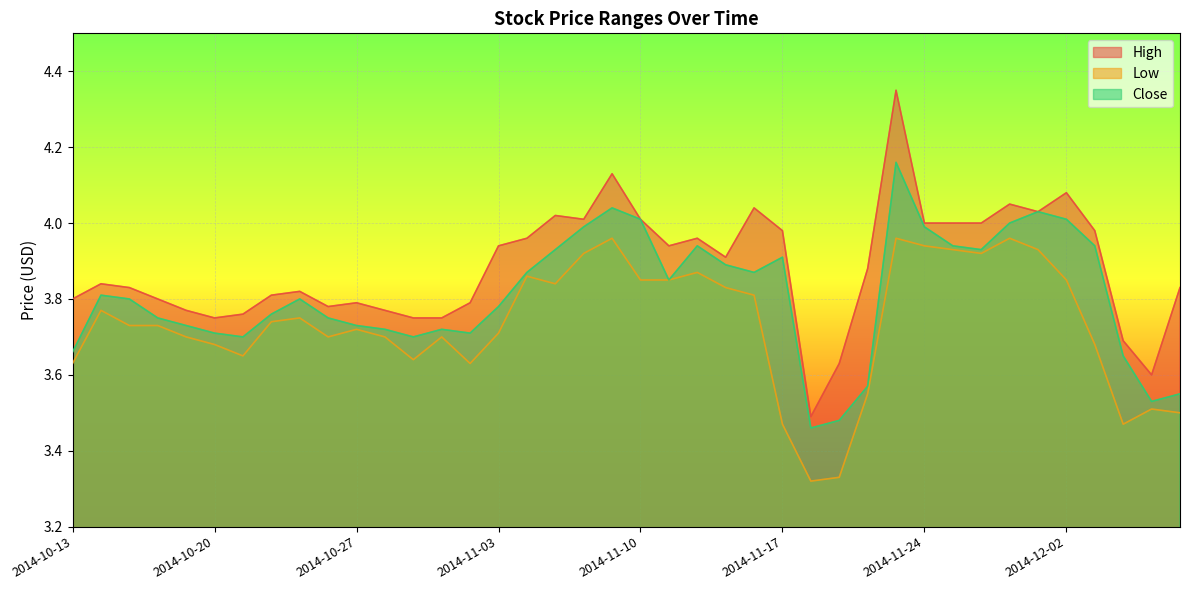

True or false: Low and Close cross at least once.

False